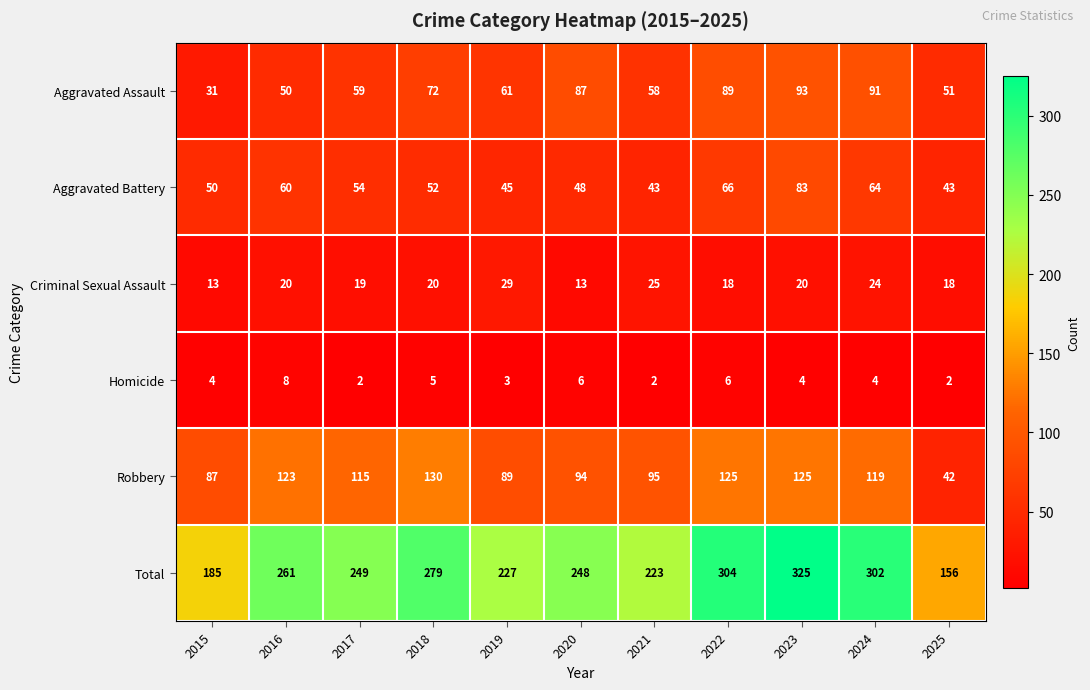

At which category does the chart reach its peak across all series?

2023